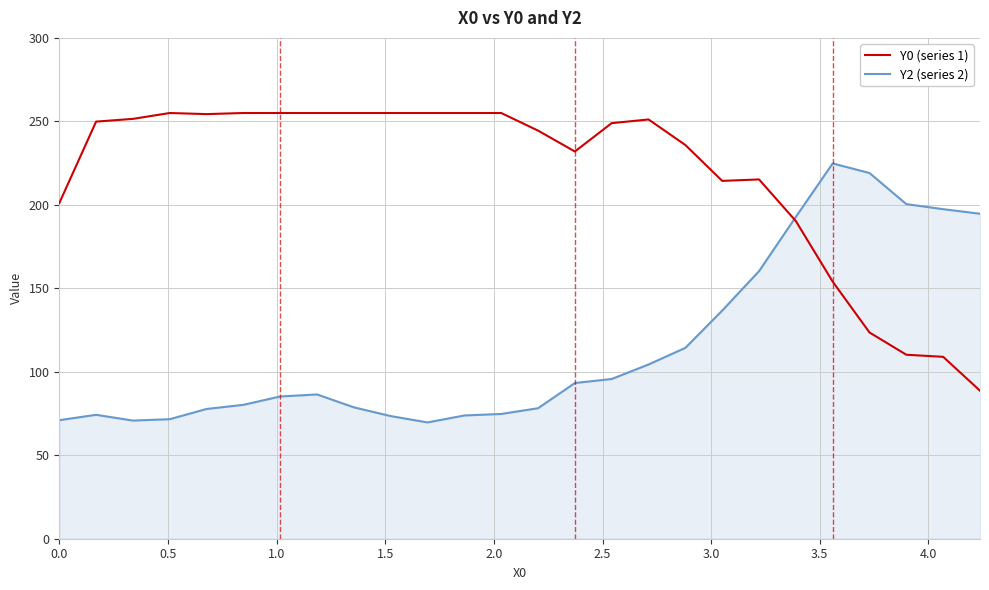

What is the maximum value shown in the chart?

255.0